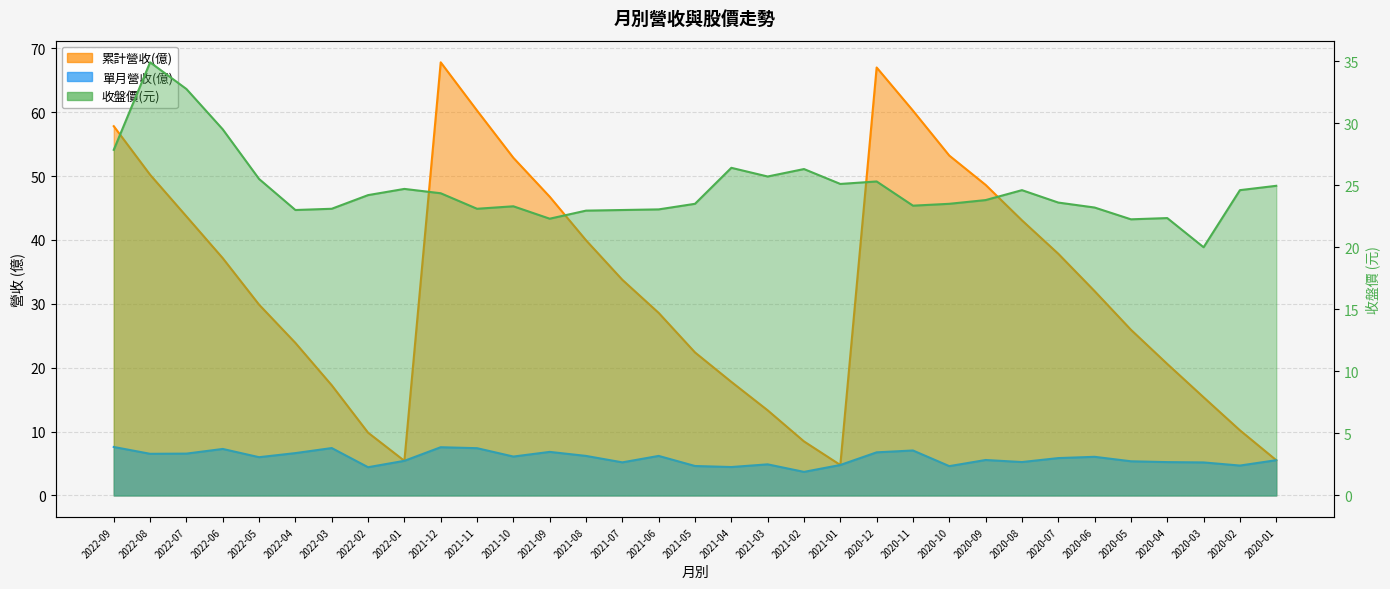

Reading left to right, extract all data points from this chart.

累計營收(億): 2022-09=57.8	2022-08=50.2	2022-07=43.7	2022-06=37.1	2022-05=29.9	2022-04=23.9	2022-03=17.2	2022-02=9.8	2022-01=5.4	2021-12=67.8	2021-11=60.3	2021-10=52.9	2021-09=46.8	2021-08=40.0	2021-07=33.8	2021-06=28.6	2021-05=22.4	2021-04=17.8	2021-03=13.3	2021-02=8.5	2021-01=4.8	2020-12=67.0	2020-11=60.2	2020-10=53.2	2020-09=48.6	2020-08=43.1	2020-07=37.8	2020-06=32.0	2020-05=25.9	2020-04=20.6	2020-03=15.4	2020-02=10.2	2020-01=5.5
單月營收(億): 2022-09=7.6	2022-08=6.5	2022-07=6.5	2022-06=7.3	2022-05=6.0	2022-04=6.6	2022-03=7.4	2022-02=4.4	2022-01=5.4	2021-12=7.5	2021-11=7.4	2021-10=6.1	2021-09=6.8	2021-08=6.2	2021-07=5.2	2021-06=6.2	2021-05=4.6	2021-04=4.5	2021-03=4.9	2021-02=3.7	2021-01=4.8	2020-12=6.8	2020-11=7.0	2020-10=4.6	2020-09=5.5	2020-08=5.2	2020-07=5.8	2020-06=6.0	2020-05=5.3	2020-04=5.2	2020-03=5.2	2020-02=4.7	2020-01=5.5
收盤價(元): 2022-09=27.9	2022-08=34.9	2022-07=32.8	2022-06=29.5	2022-05=25.5	2022-04=23.0	2022-03=23.1	2022-02=24.2	2022-01=24.7	2021-12=24.4	2021-11=23.1	2021-10=23.3	2021-09=22.3	2021-08=22.9	2021-07=23.0	2021-06=23.1	2021-05=23.5	2021-04=26.4	2021-03=25.7	2021-02=26.3	2021-01=25.1	2020-12=25.3	2020-11=23.4	2020-10=23.5	2020-09=23.8	2020-08=24.6	2020-07=23.6	2020-06=23.2	2020-05=22.2	2020-04=22.4	2020-03=20.0	2020-02=24.6	2020-01=24.9